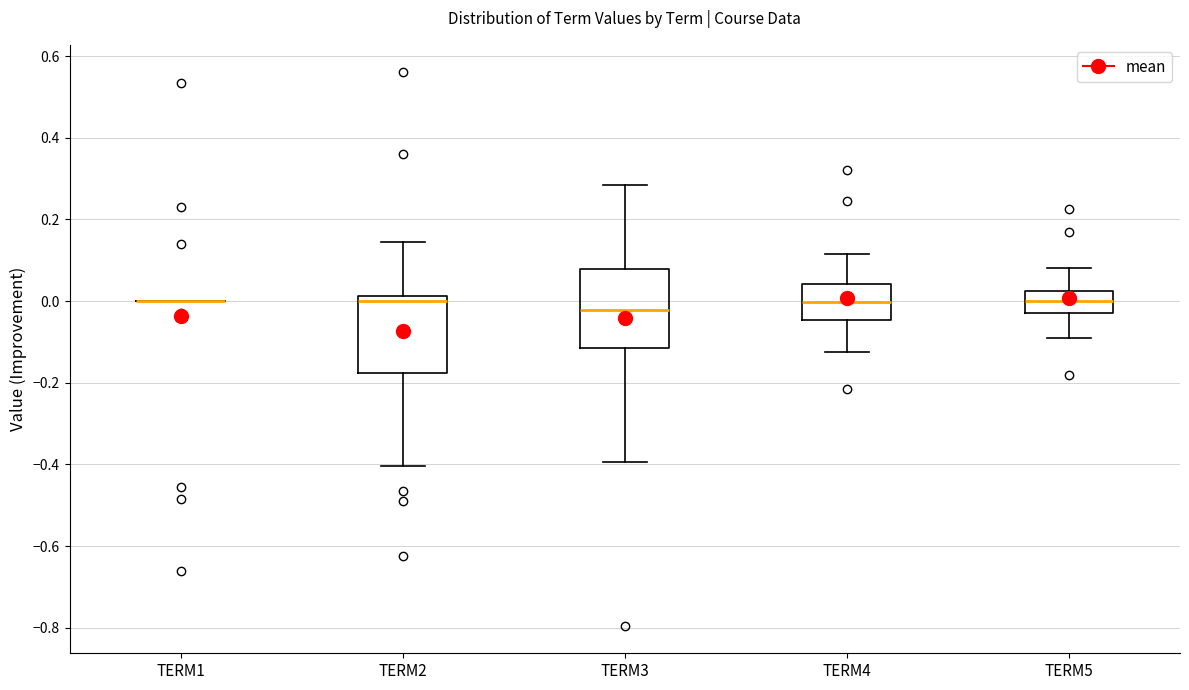

Reading left to right, transcribe this box plot: for each box, give where its median line is, the range the box spans, and where its two whiskers end, as read against the y-axis. The values are not printed on the chart, so give them approximately, as read against the axis.

TERM1: box collapsed to a line at 0.00, whiskers 0.00 to 0.00
TERM2: median 0.00, box -0.18 to 0.02, whiskers -0.40 to 0.14
TERM3: median -0.02, box -0.12 to 0.08, whiskers -0.40 to 0.28
TERM4: median 0.00, box -0.04 to 0.04, whiskers -0.12 to 0.12
TERM5: median 0.00, box -0.02 to 0.02, whiskers -0.08 to 0.08